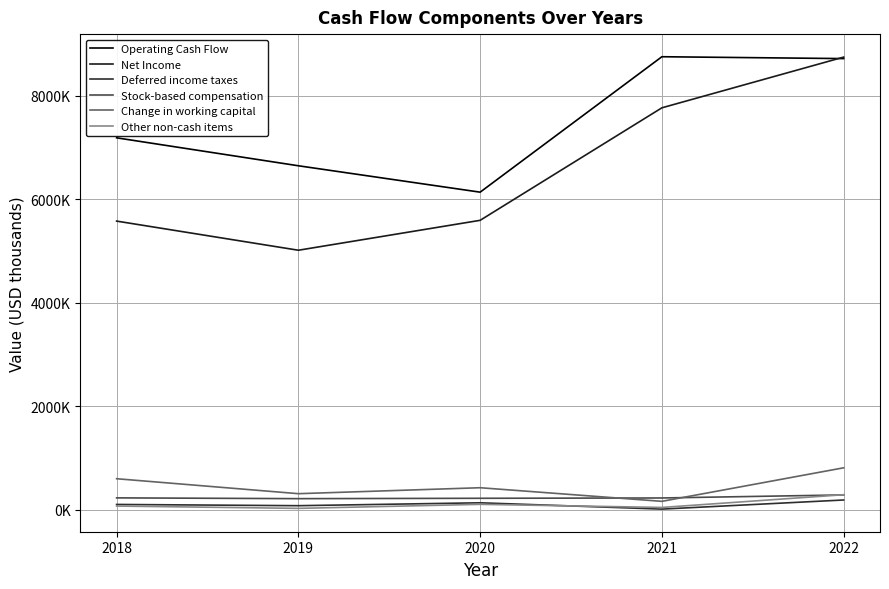

What is the maximum value shown in the chart?

8756000